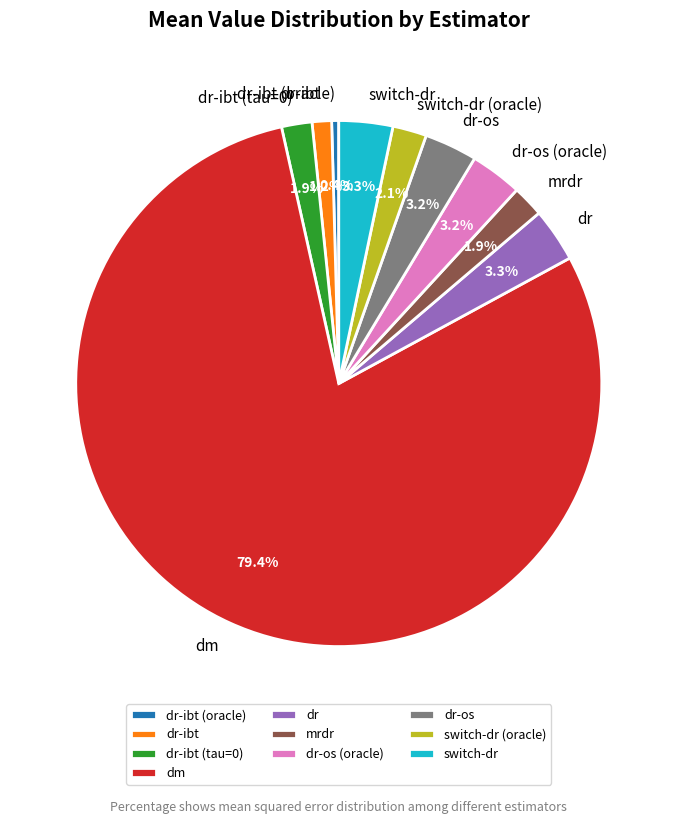

To the nearest percent, what is the average slice percentage?

10%